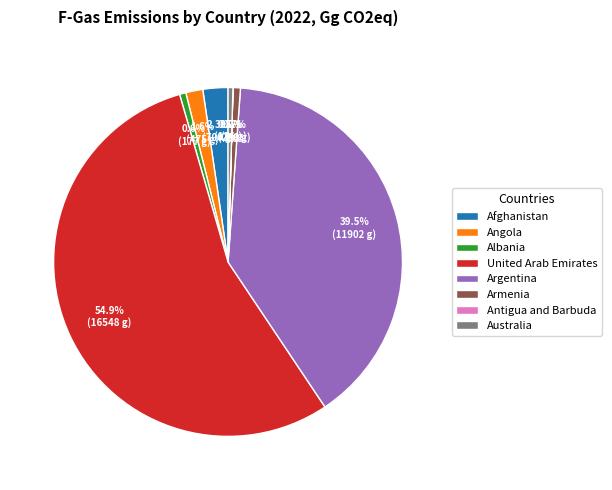

Which has a higher value, Angola or Argentina?

Argentina